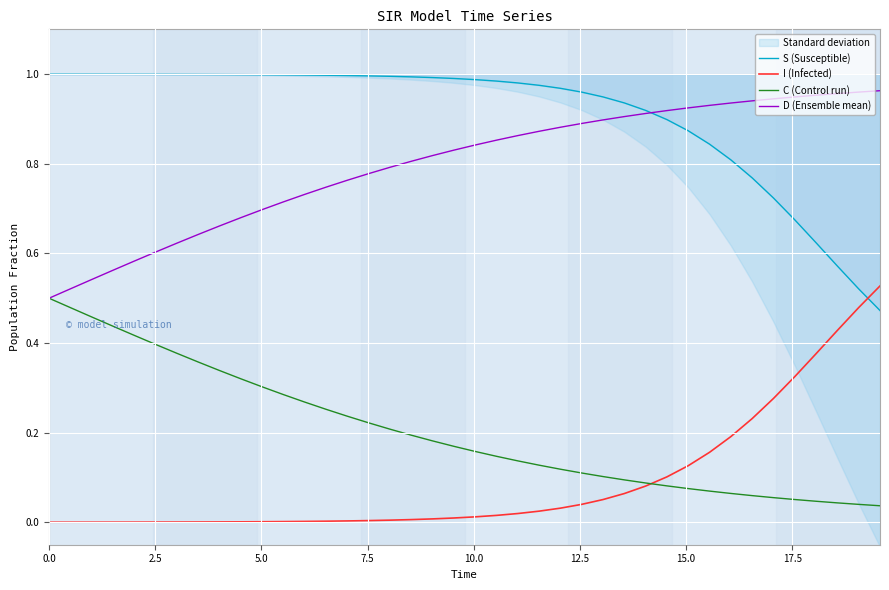

What is the difference between the second highest and second lowest values in the I (Infected) series?

0.5